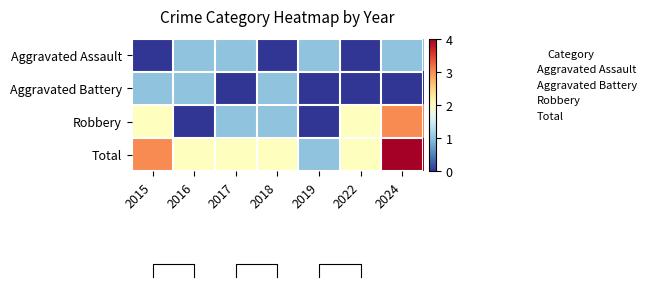

What is the difference between the maximum and second lowest values in the Total series?

2